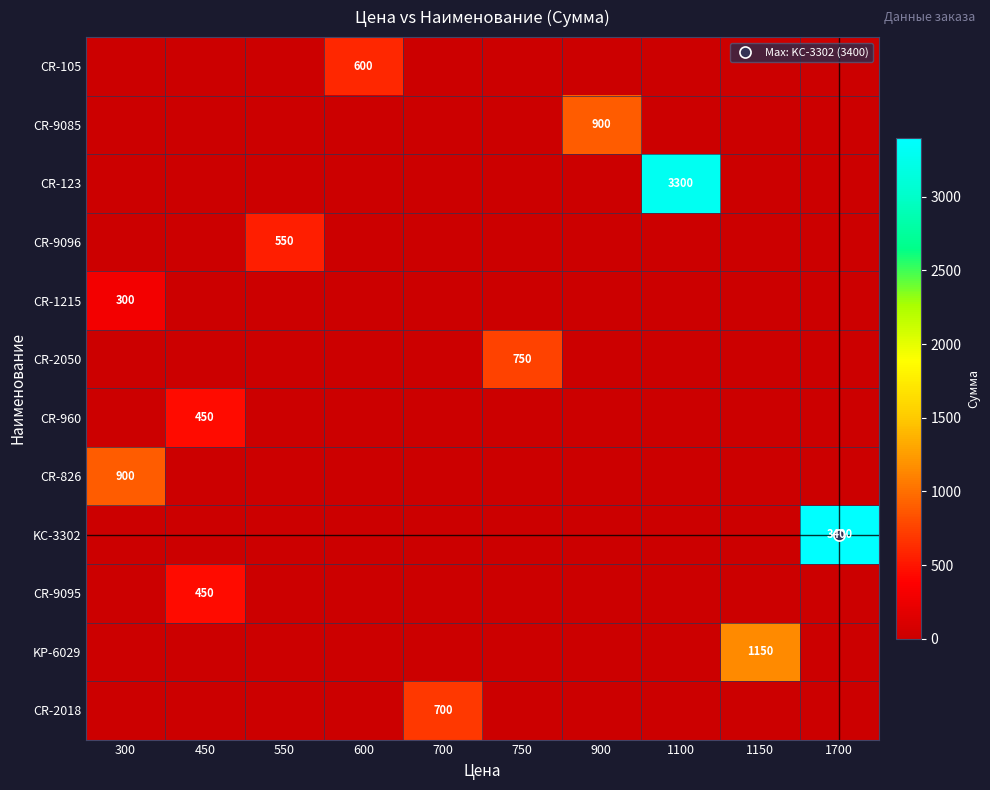

At which category is the sum across all series the highest?

1700